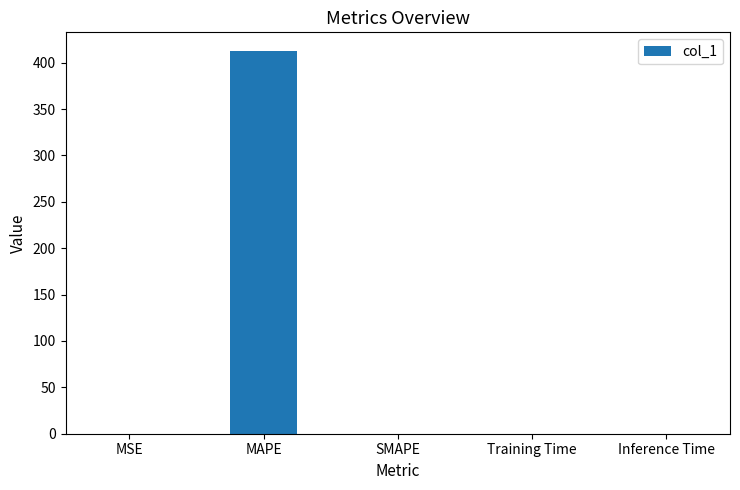

At which category does the chart reach its peak across all series?

MAPE